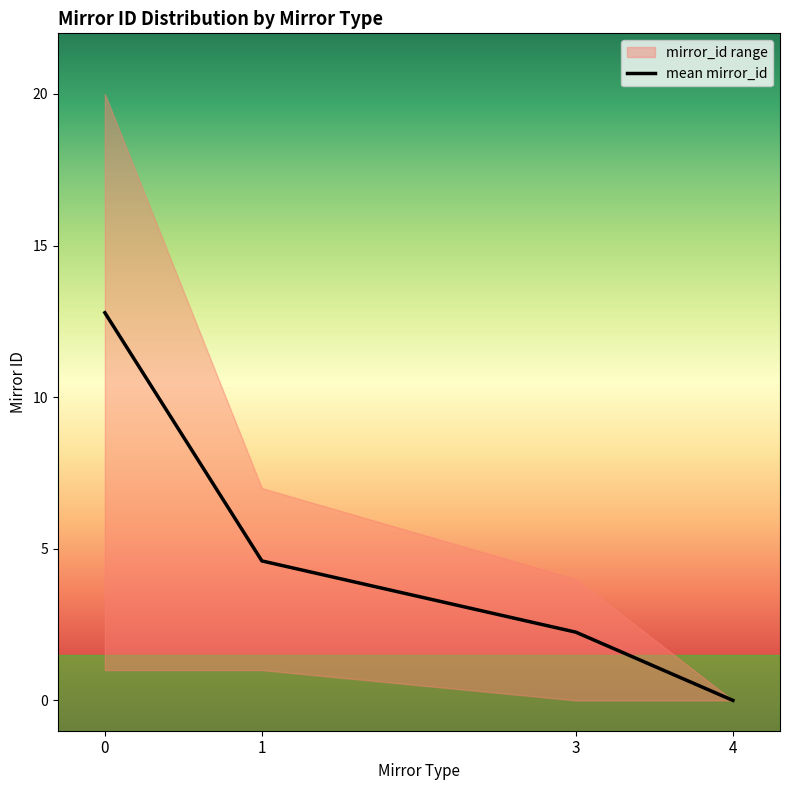

At which category does the chart reach its minimum across all series?

4